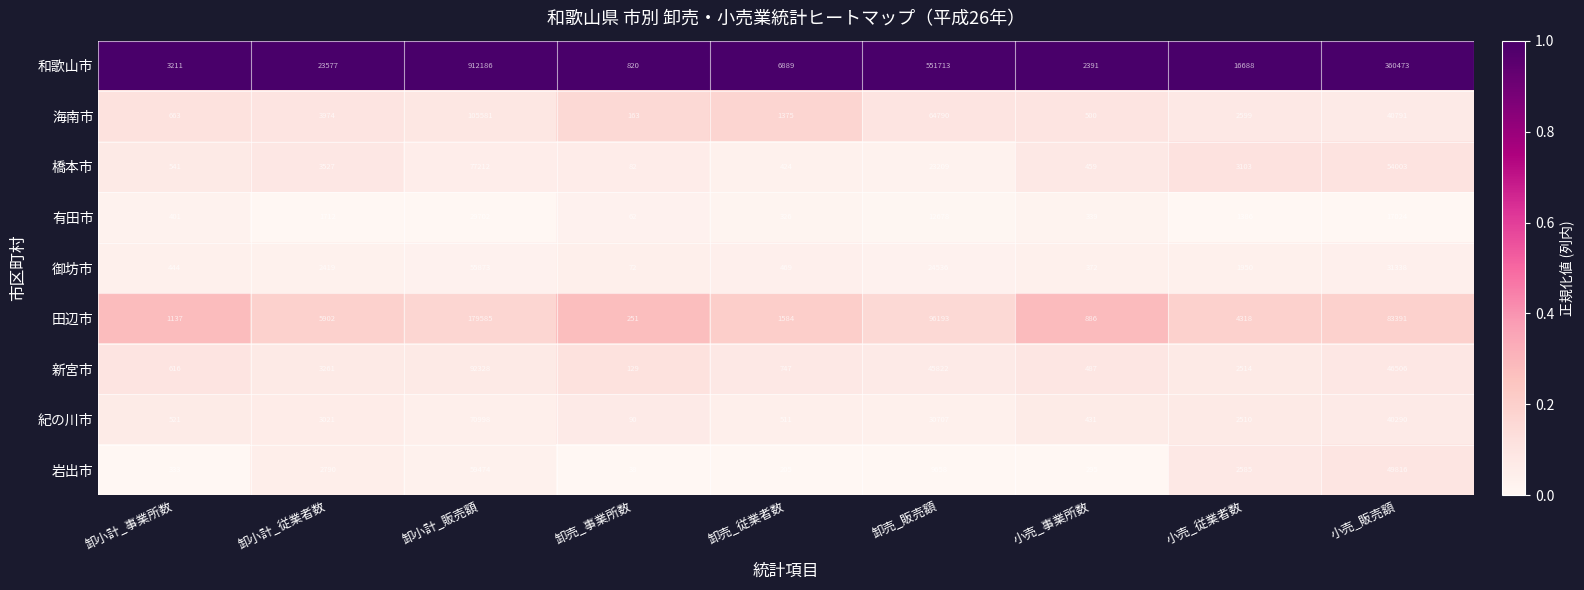

Which series changed the most between 卸売_従業者数 and 卸売_販売額?

和歌山市